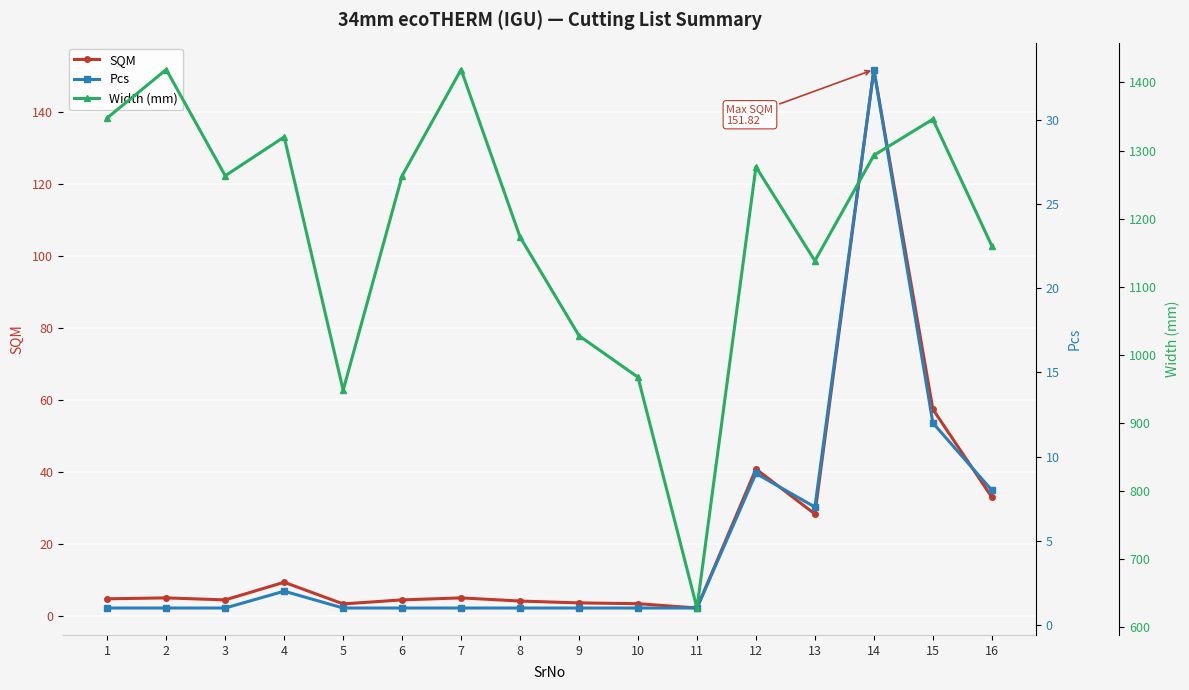

At which label is Width (mm) closest to 1023?

9